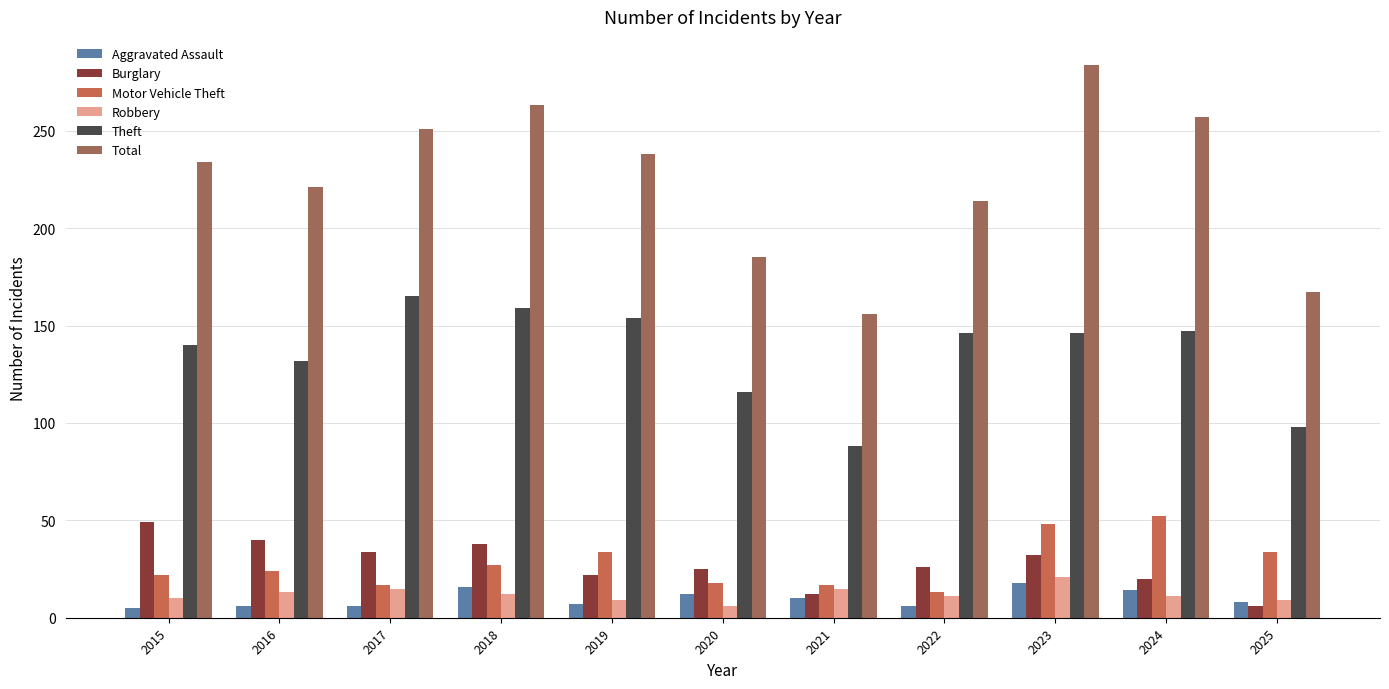

What are all the series names shown in the legend?

Aggravated Assault, Burglary, Motor Vehicle Theft, Robbery, Theft, Total